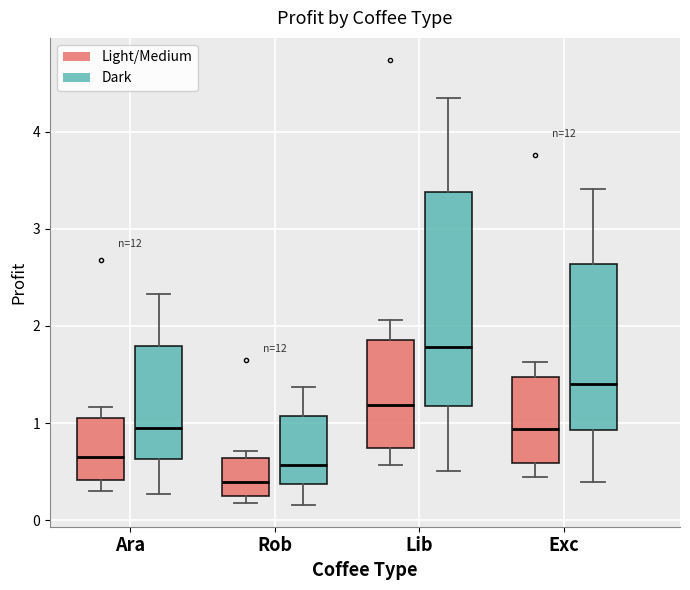

Reading left to right, read every box against the y-axis: the position of its median line, the range the box covers, and the ends of its whiskers. The values are not printed on the chart, so give them approximately, as read against the axis.

Ara (Light/Medium): median 0.7, box 0.4 to 1.0, whiskers 0.3 to 1.2
Ara (Dark): median 1.0, box 0.6 to 1.8, whiskers 0.3 to 2.3
Rob (Light/Medium): median 0.4, box 0.3 to 0.6, whiskers 0.2 to 0.7
Rob (Dark): median 0.6, box 0.4 to 1.1, whiskers 0.2 to 1.4
Lib (Light/Medium): median 1.2, box 0.7 to 1.9, whiskers 0.6 to 2.1
Lib (Dark): median 1.8, box 1.2 to 3.4, whiskers 0.5 to 4.4
Exc (Light/Medium): median 0.9, box 0.6 to 1.5, whiskers 0.4 to 1.6
Exc (Dark): median 1.4, box 0.9 to 2.6, whiskers 0.4 to 3.4